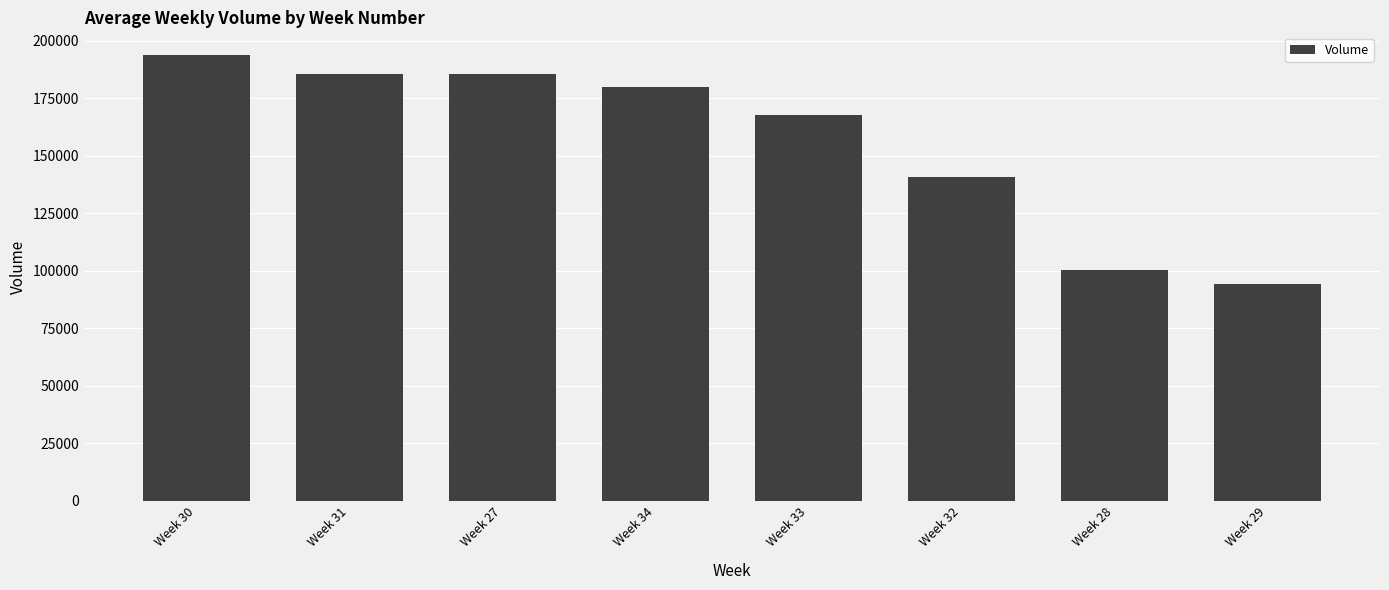

Which label corresponds to the largest value in the chart?

Week 30